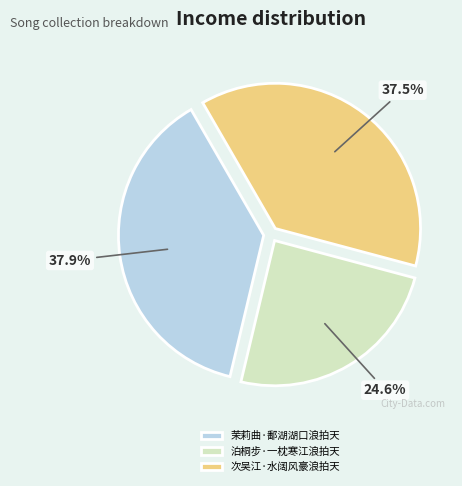

Is 茉莉曲·鄱湖湖口浪拍天 the majority of the pie?

No